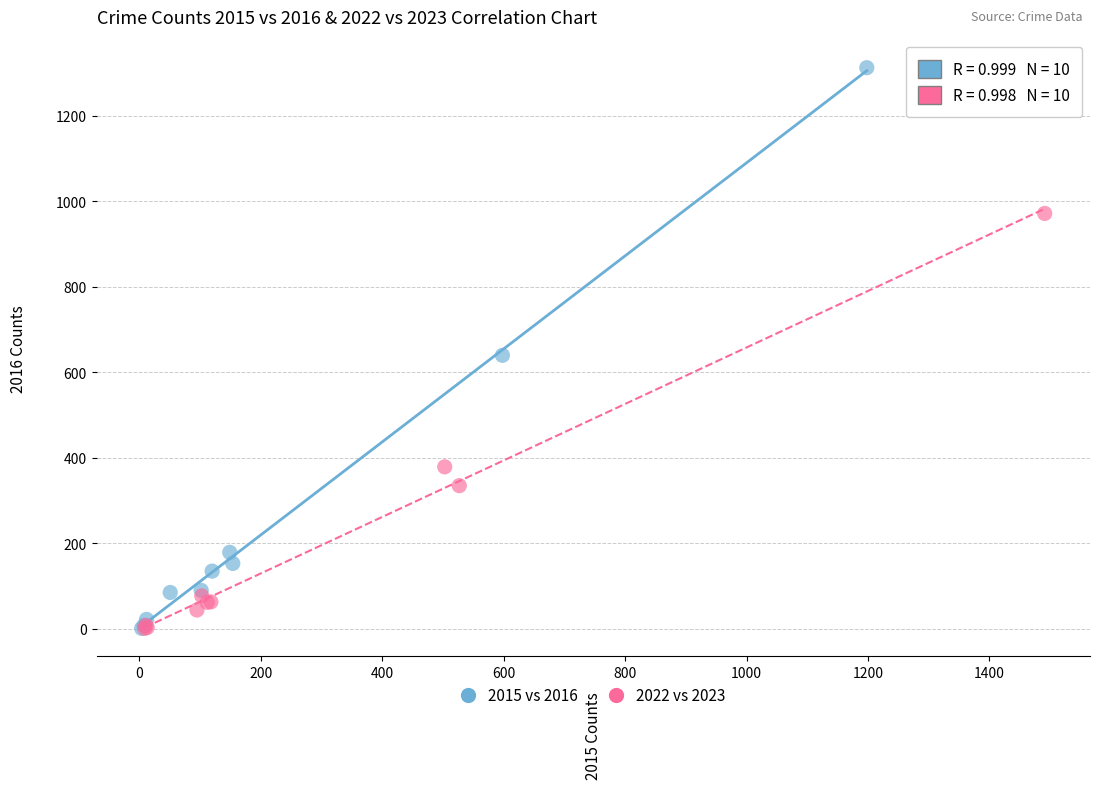

Which series reaches the maximum Y coordinate?

2015 vs 2016